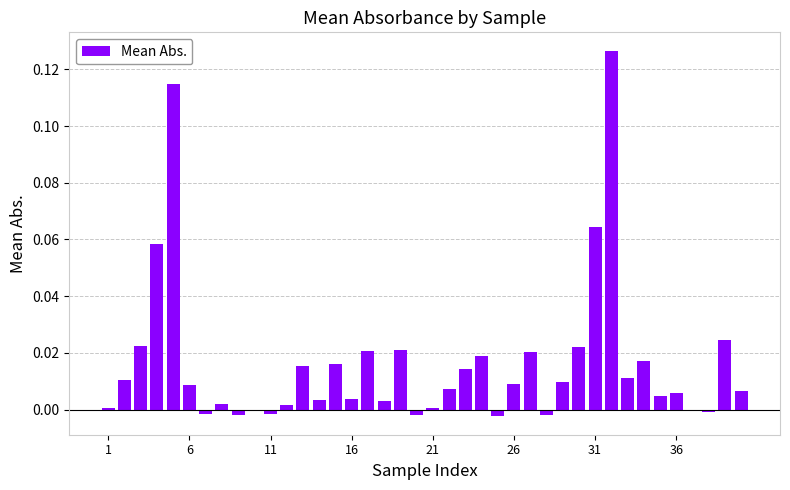

What is the sum of all values?

0.7